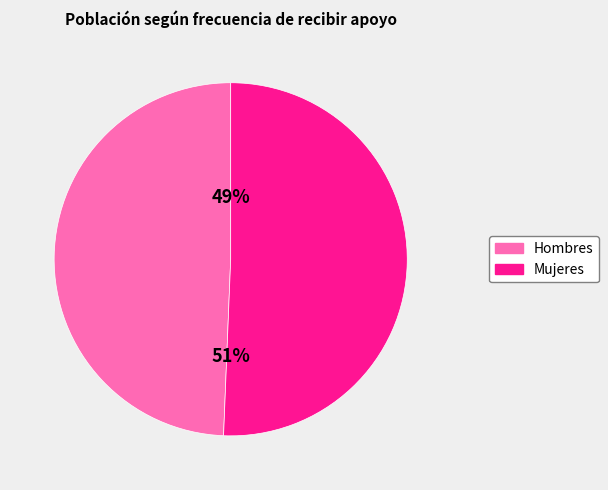

To the nearest percent, what is the average slice percentage?

50%